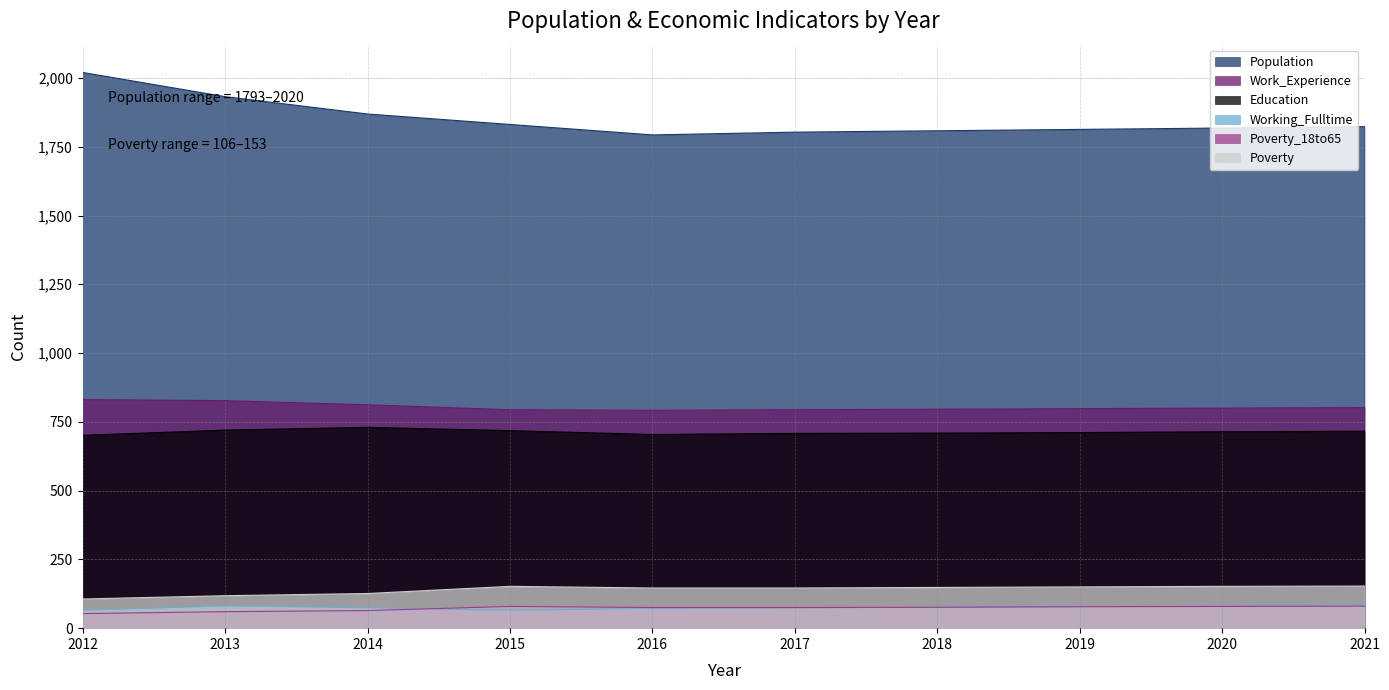

True or false: Poverty has a value of 166 at 2013.

False